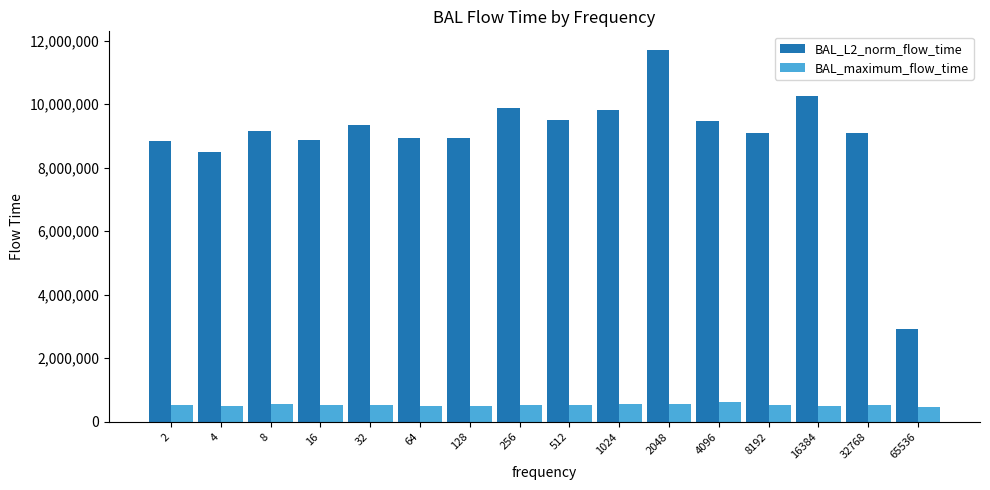

What is the minimum value for BAL_L2_norm_flow_time?

2933762.8